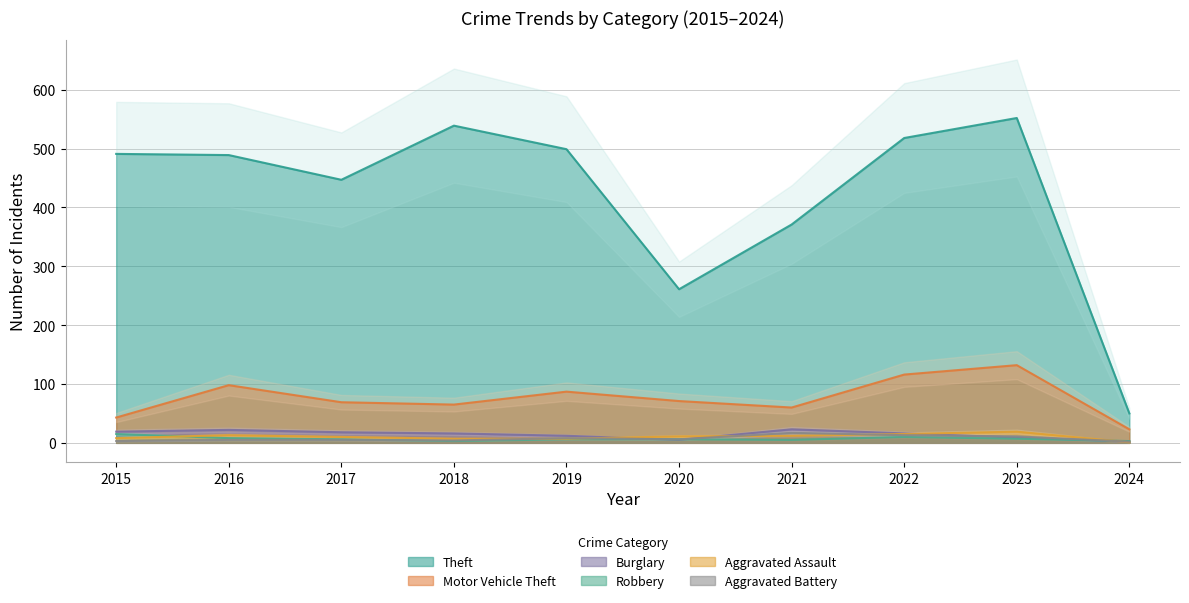

At how many categories does at least one series exceed 28?

10